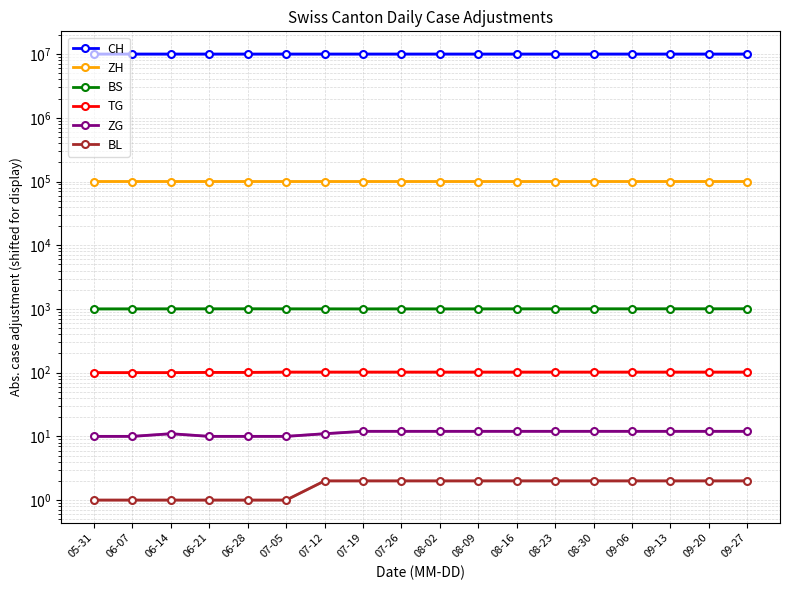

What is the label of the 14th point from the left?

08-30